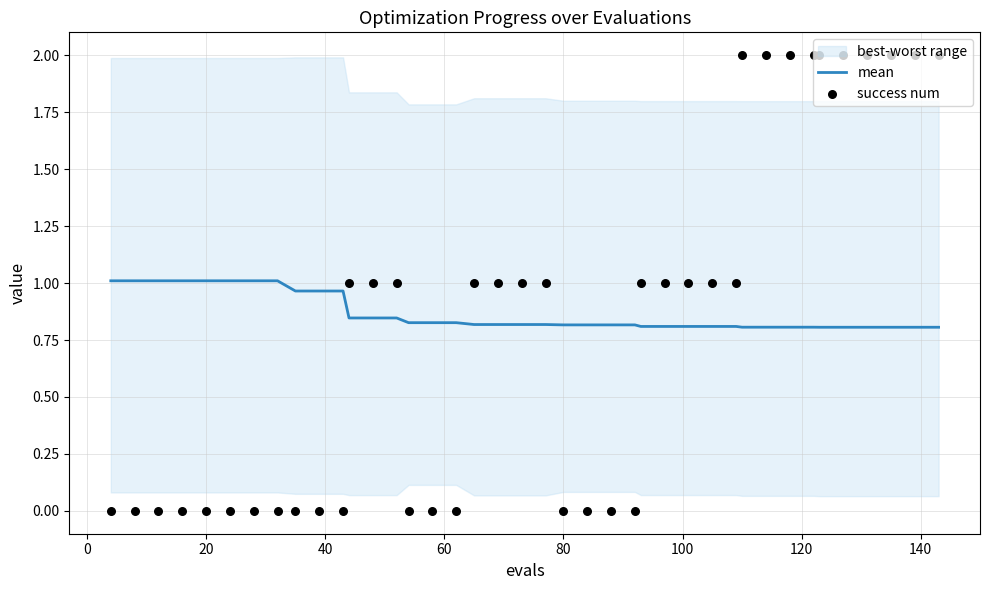

At how many categories does at least one series exceed 0?

40